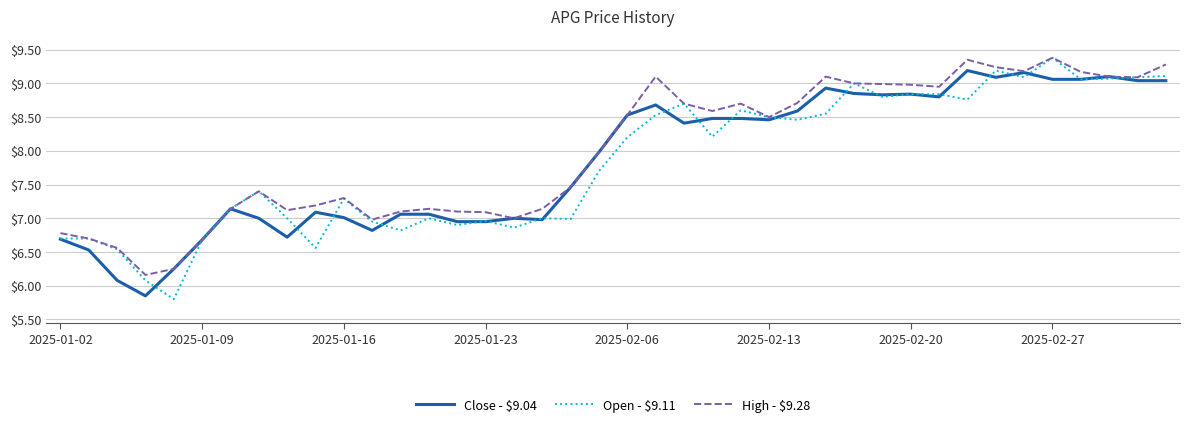

Which series has the largest total across all categories?

High - $9.28